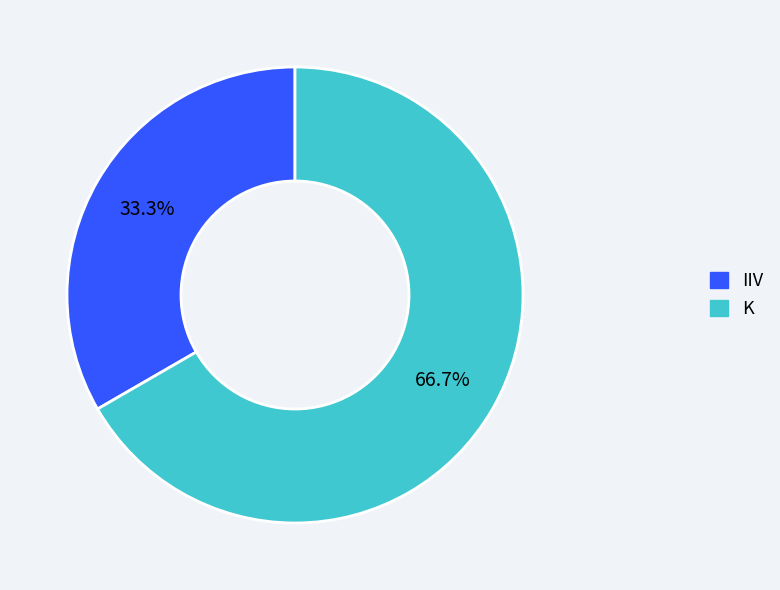

Which category has the biggest portion of the pie?

K